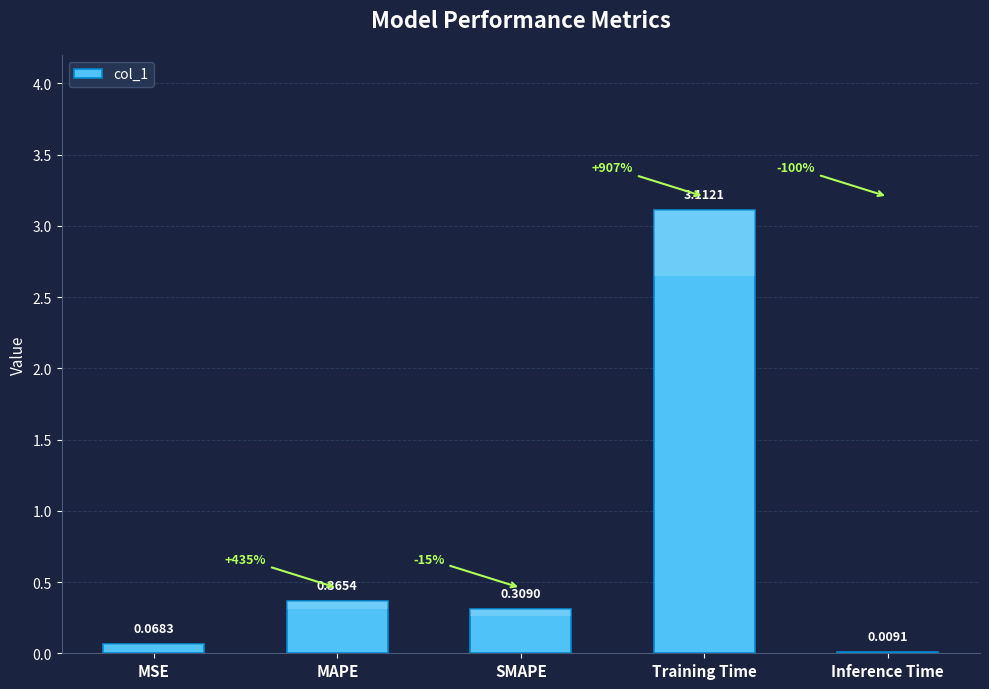

The value at Inference Time is 0.0. True or false?

True